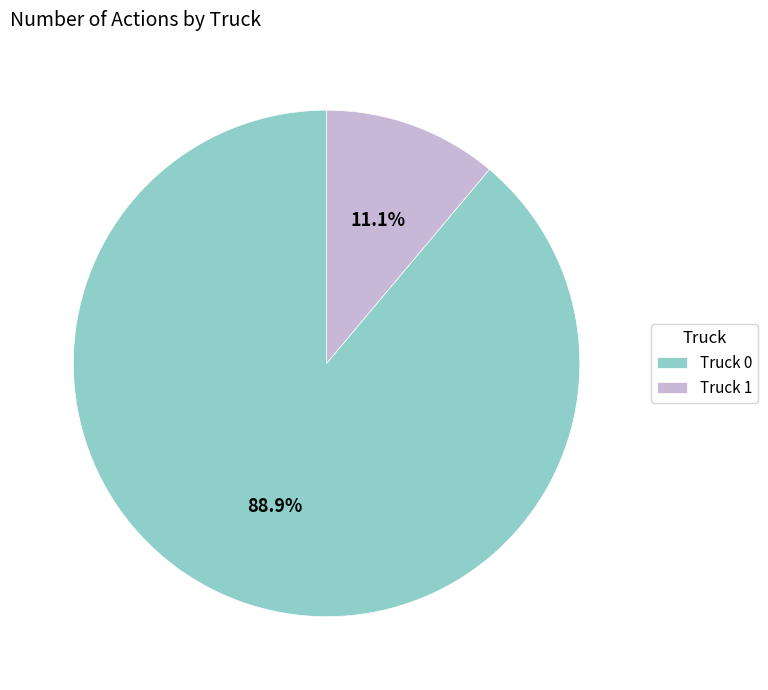

To the nearest percent, what is the difference between the largest and smallest slice percentages?

78%